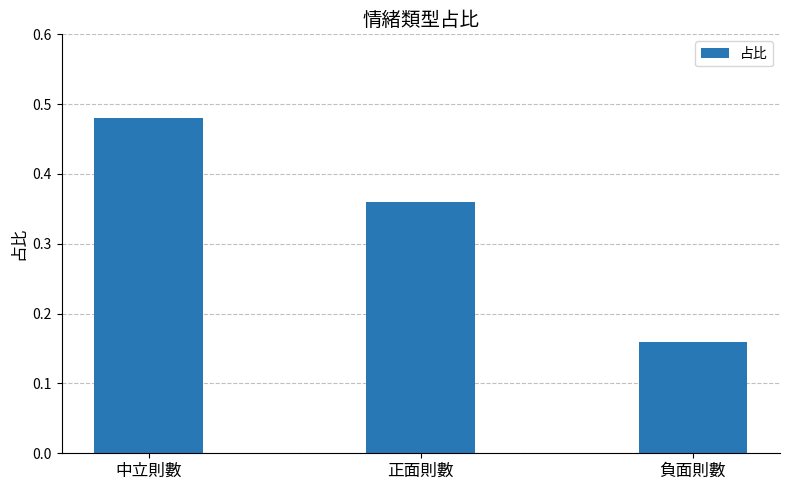

Does the chart contain any negative values?

No